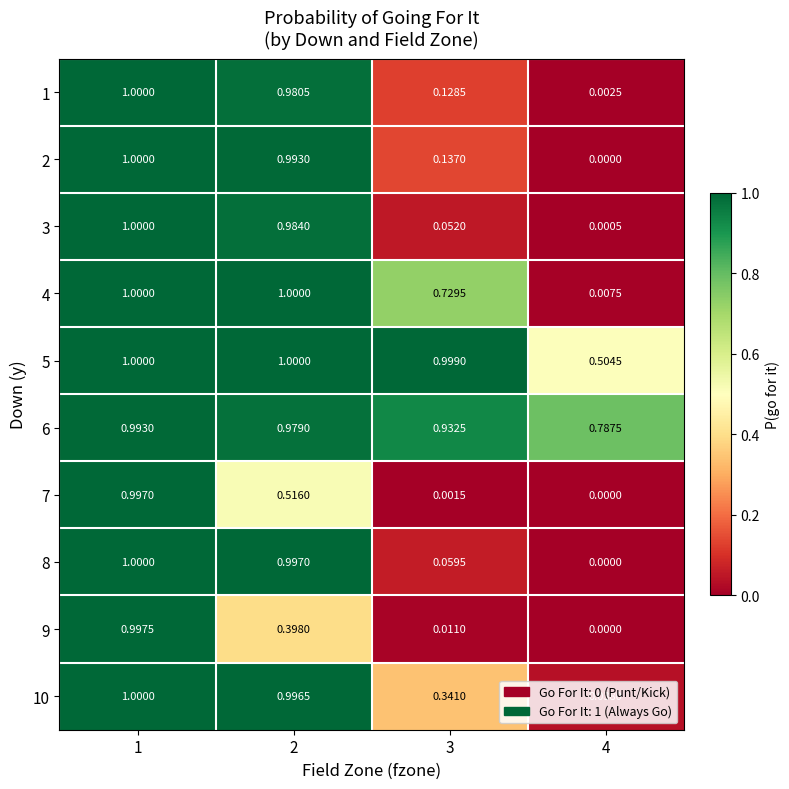

Is the value of 10 at 3 greater than the value of 7 at 2?

No